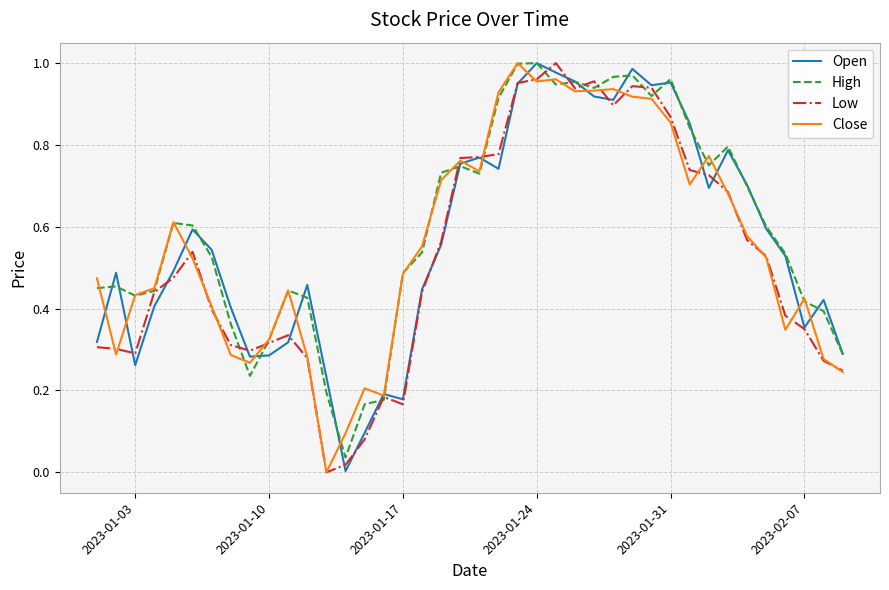

How many interior local peaks does the High series have?

9